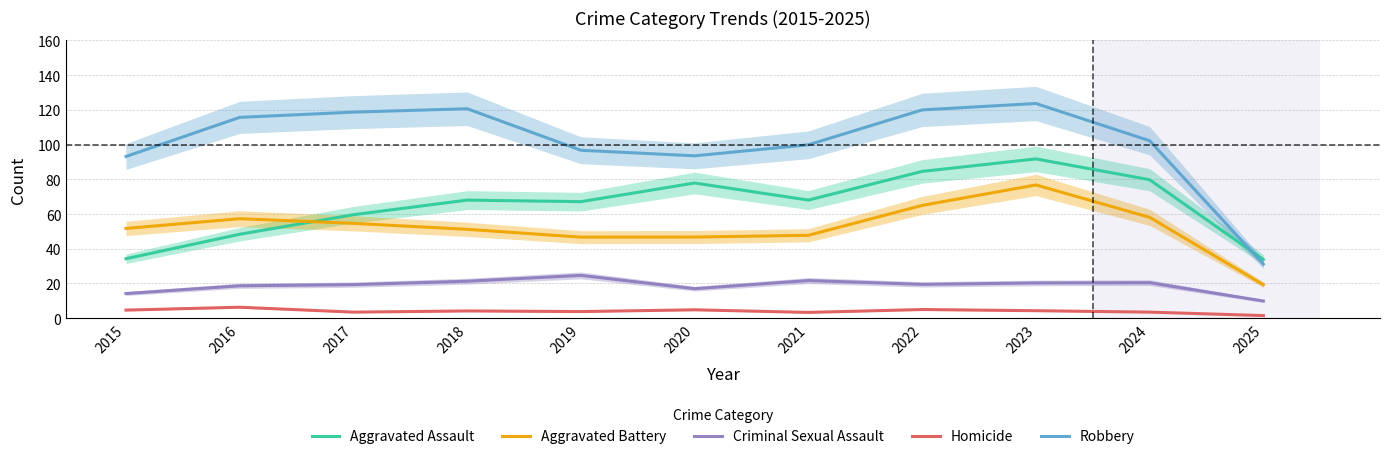

List the labels in order of Aggravated Assault value, smallest first.

2025, 2015, 2016, 2017, 2019, 2018, 2021, 2020, 2024, 2022, 2023